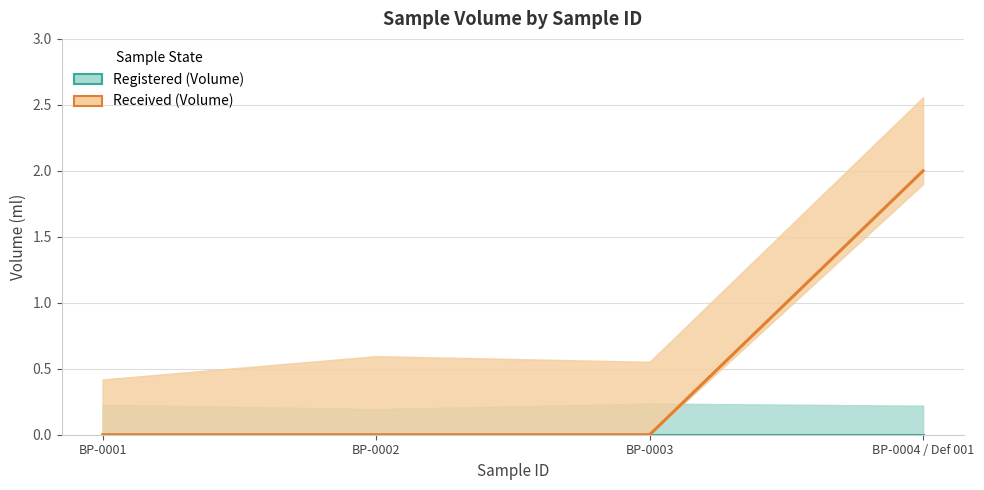

True or false: Registered (Volume) has more than 1 interior local peaks.

False